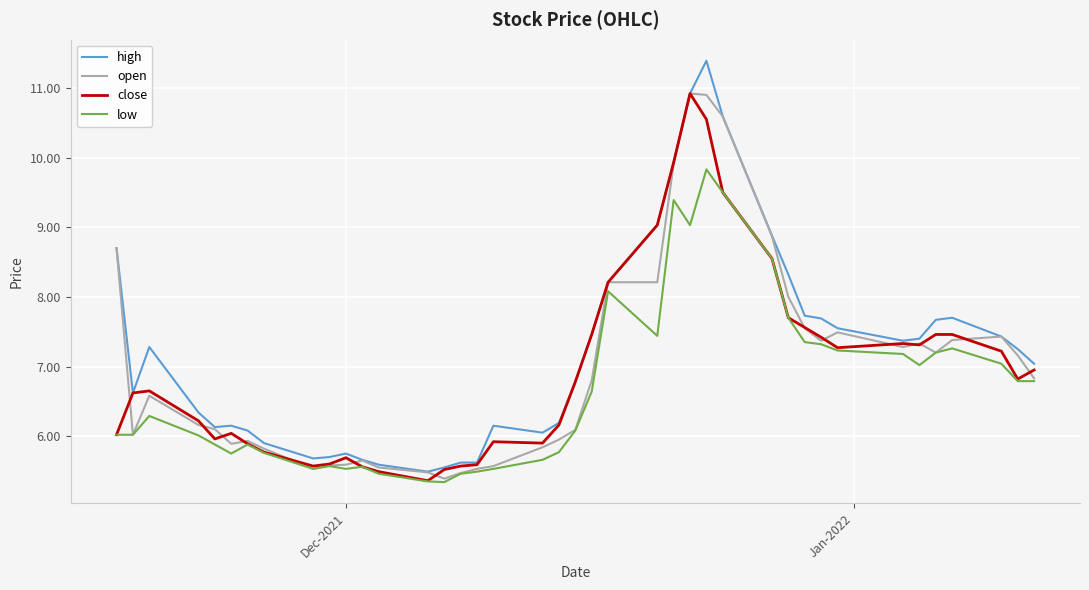

Which series has the widest spread of values?

high